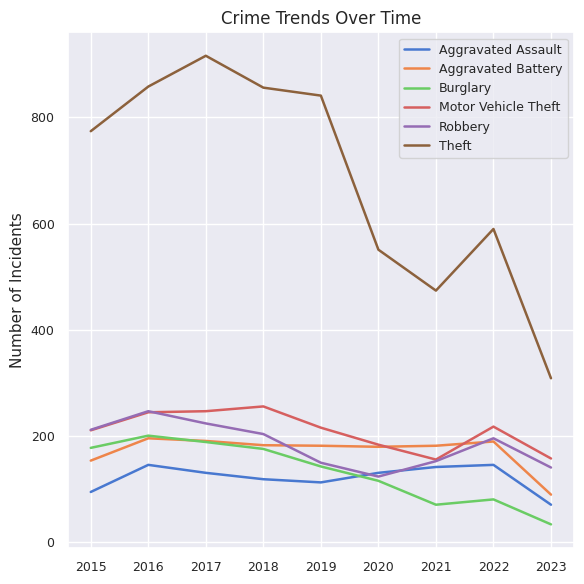

Which series has the largest range (max minus min)?

Theft